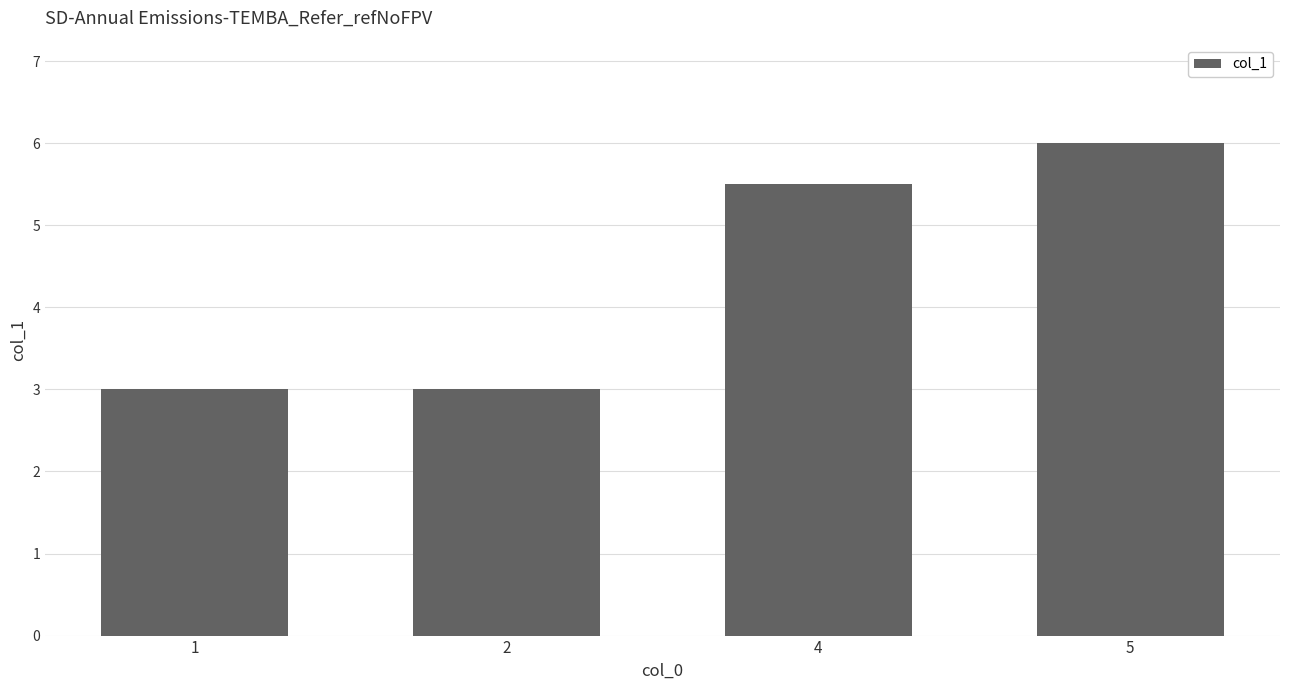

Where does the data first go above 5?

4